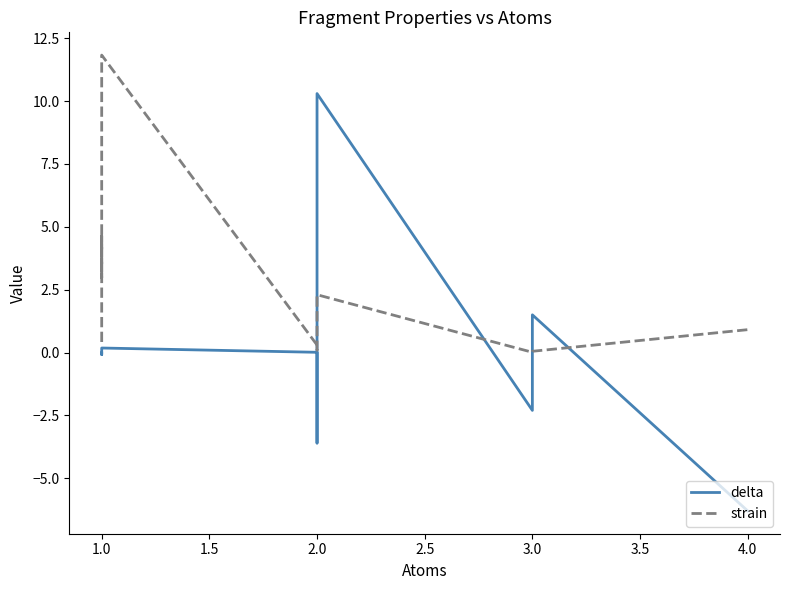

How many times do strain and delta cross each other?

4